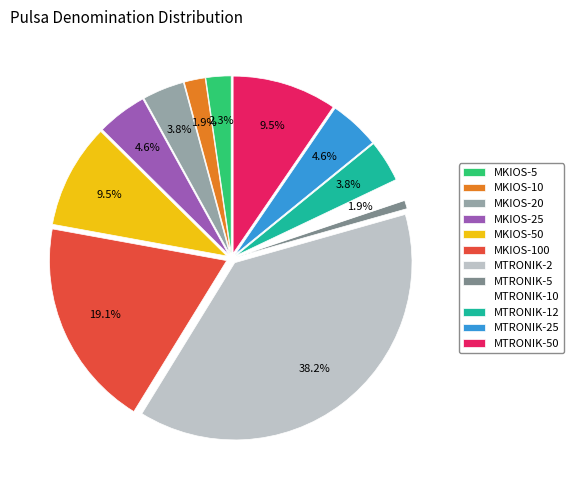

The MTRONIK-10 slice represents 12% of the pie. True or false?

False